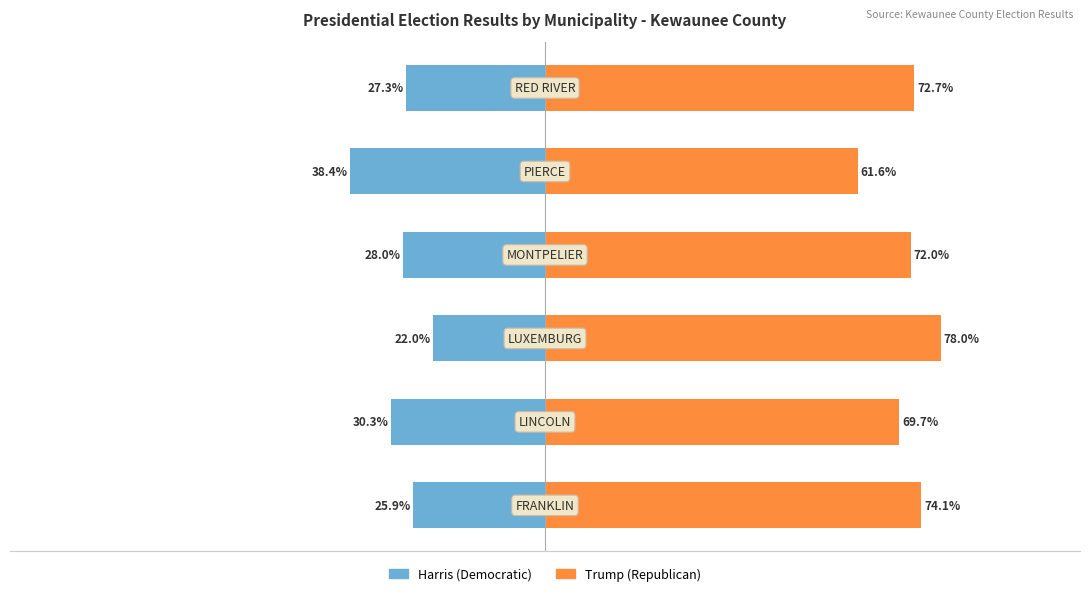

How many bars are there in total?

12